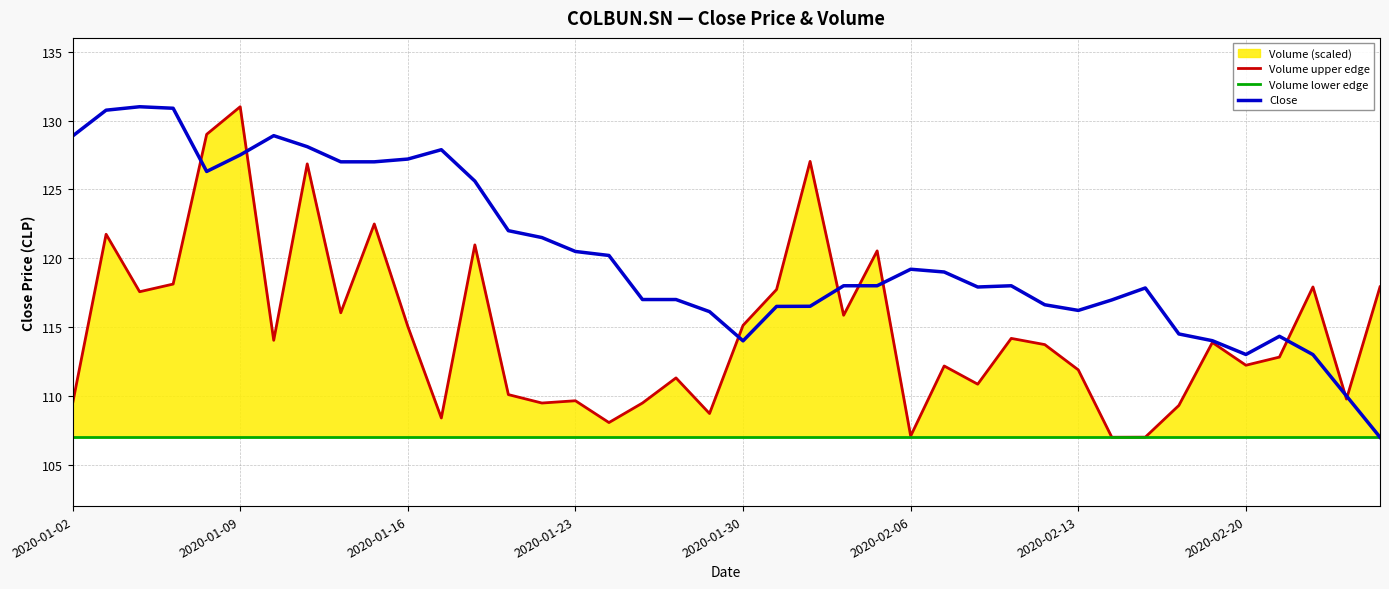

What is the minimum value for Close?

107.0